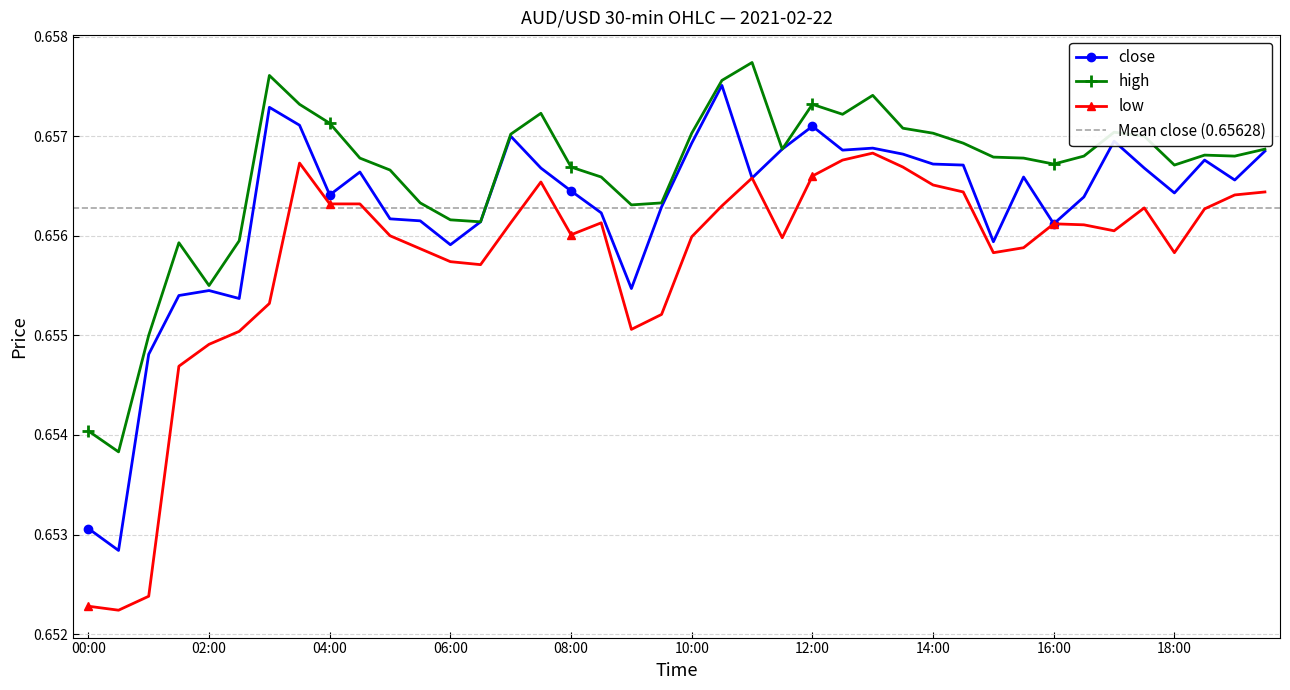

What position from the left is 07:30?

16